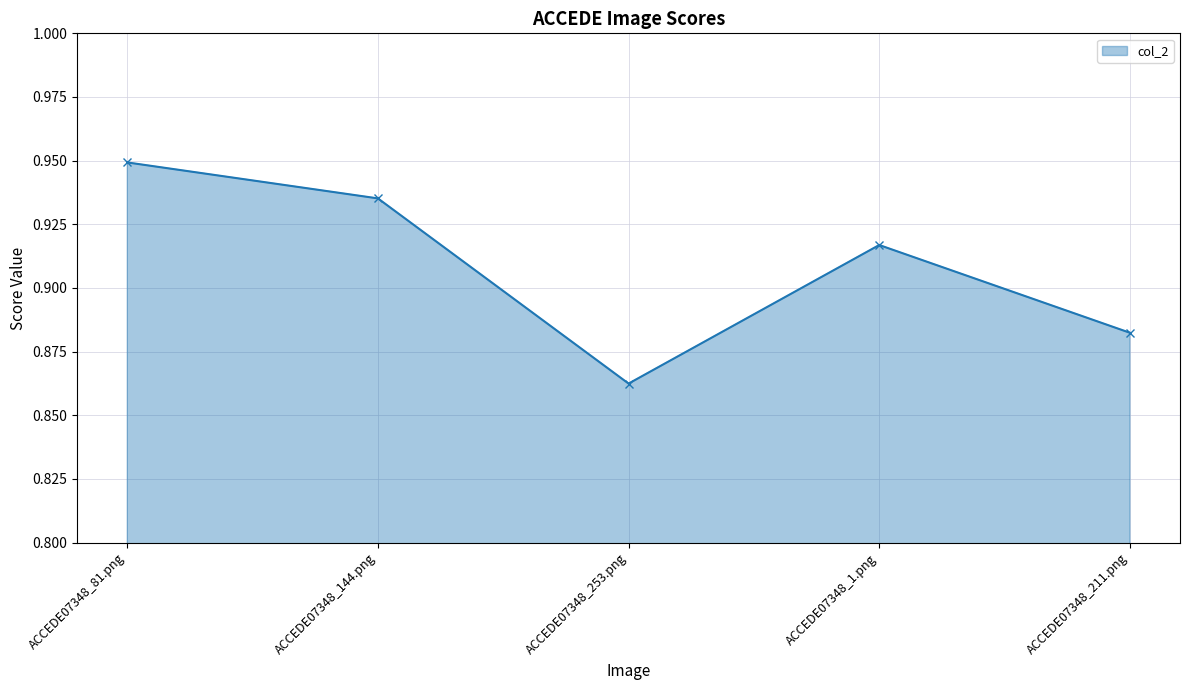

Where is the first local maximum?

ACCEDE07348_1.png